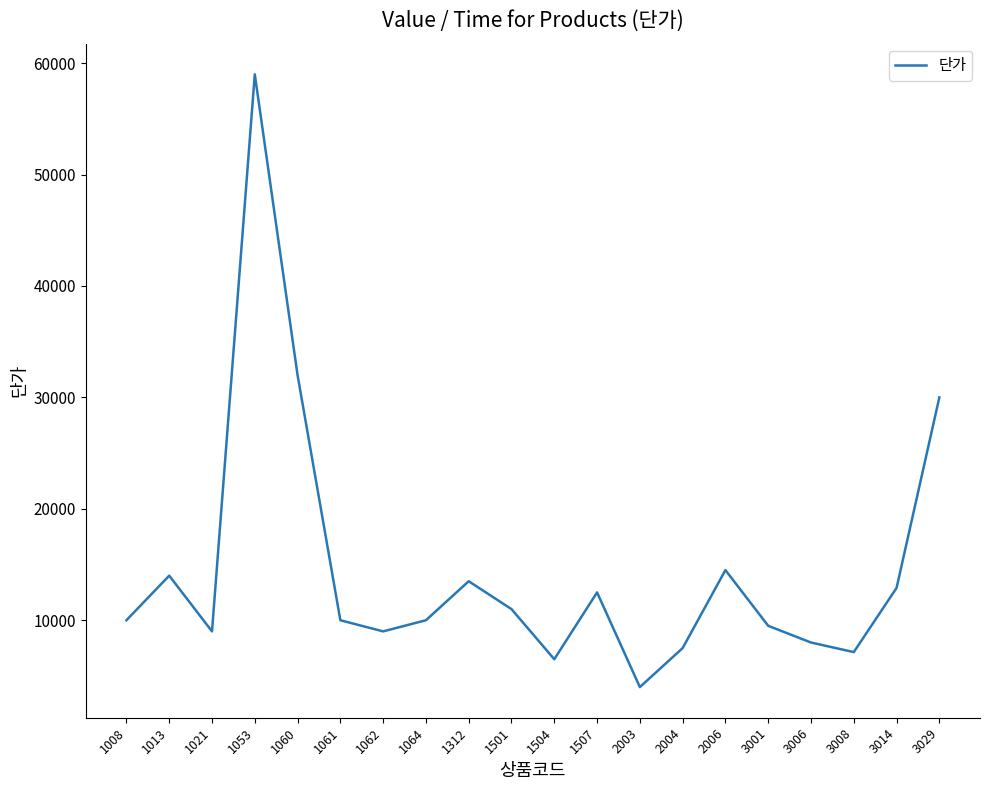

What is the sum of all values?

290040